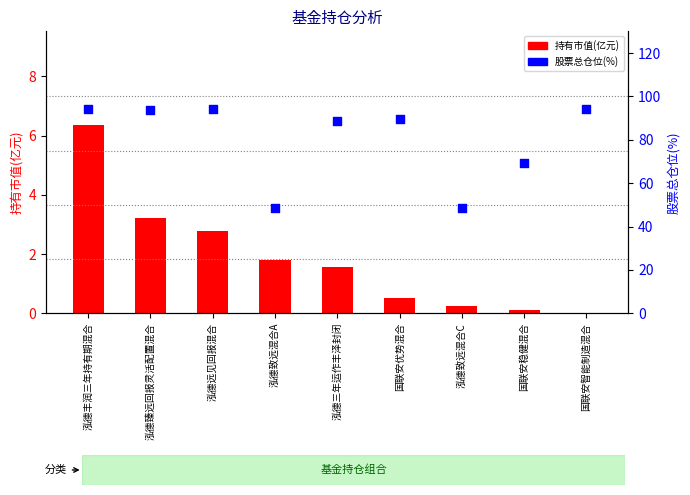

At how many categories does at least one series exceed 64?

7